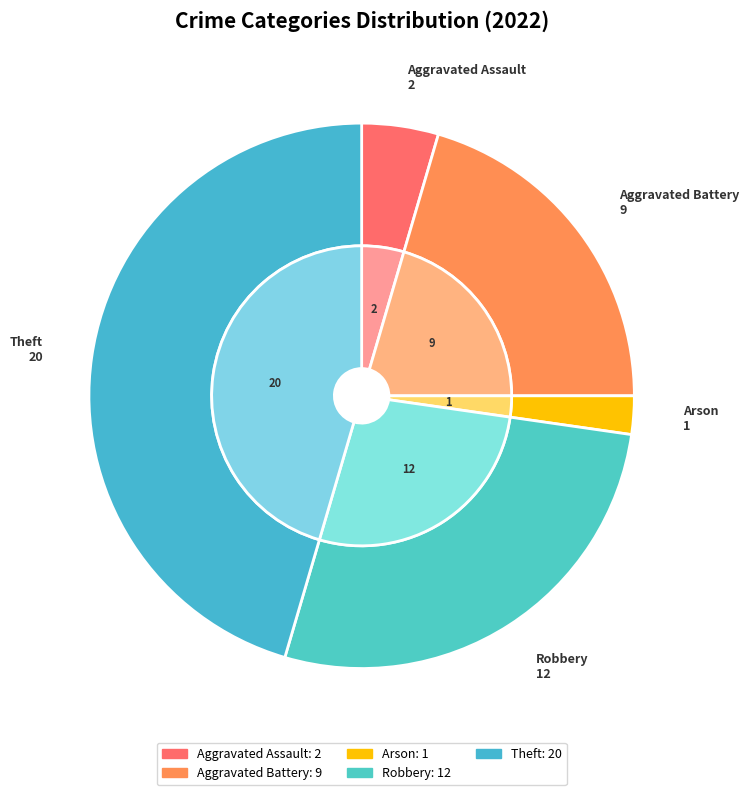

How many segments does this pie chart have?

5